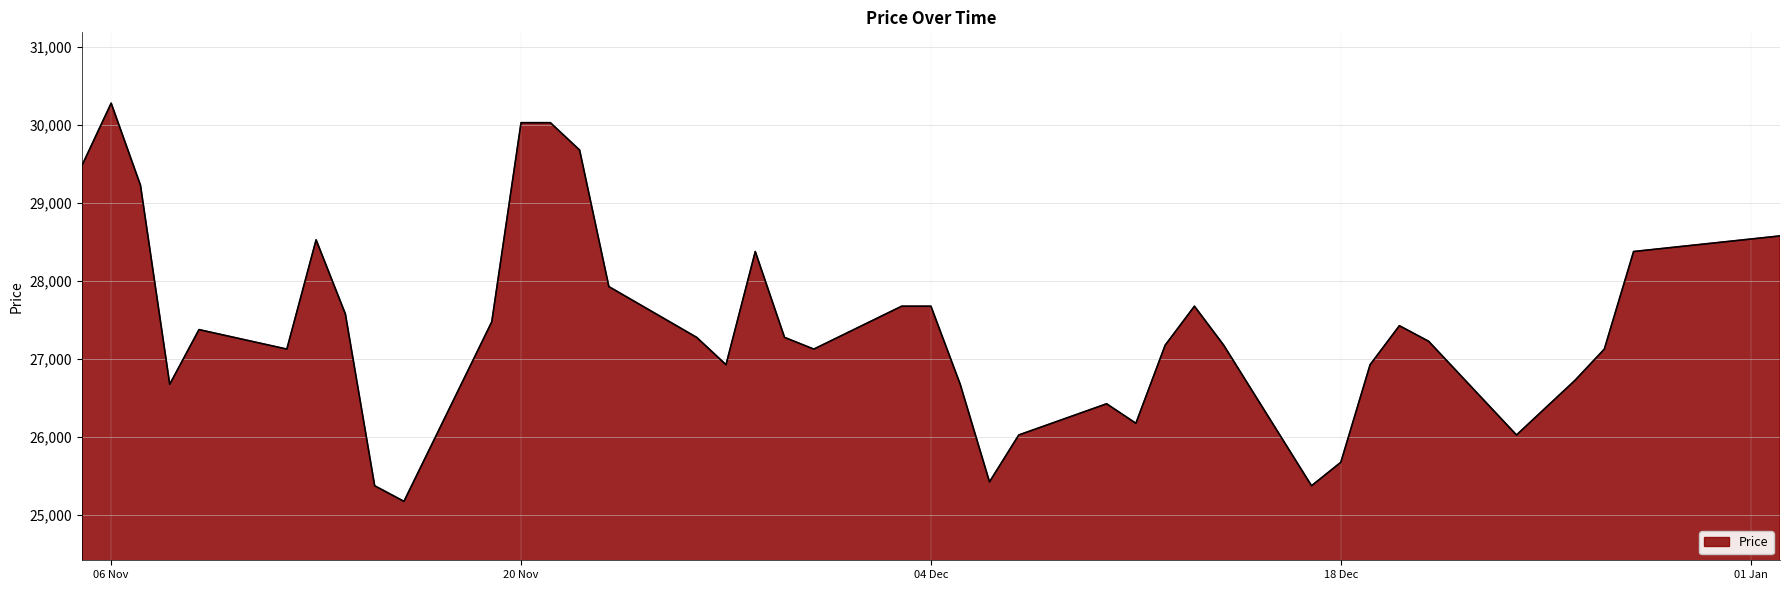

What is the smallest value displayed?

25173